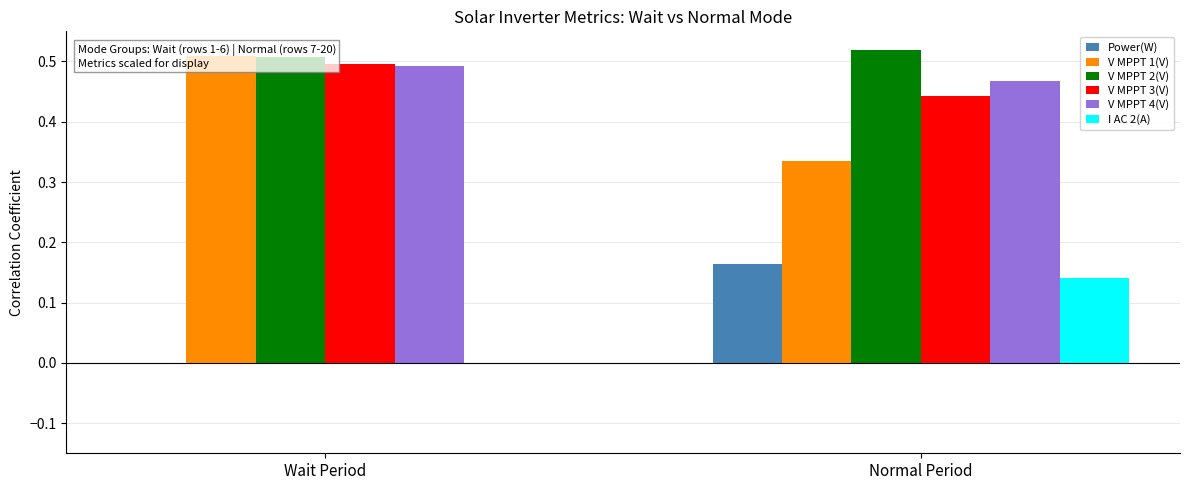

Rank the series by their maximum value, from lowest to highest.

I AC 2(A), Power(W), V MPPT 4(V), V MPPT 3(V), V MPPT 1(V), V MPPT 2(V)